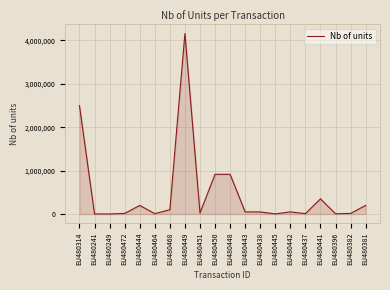

What is the difference between the values at EU480441 and EU480438?

301079